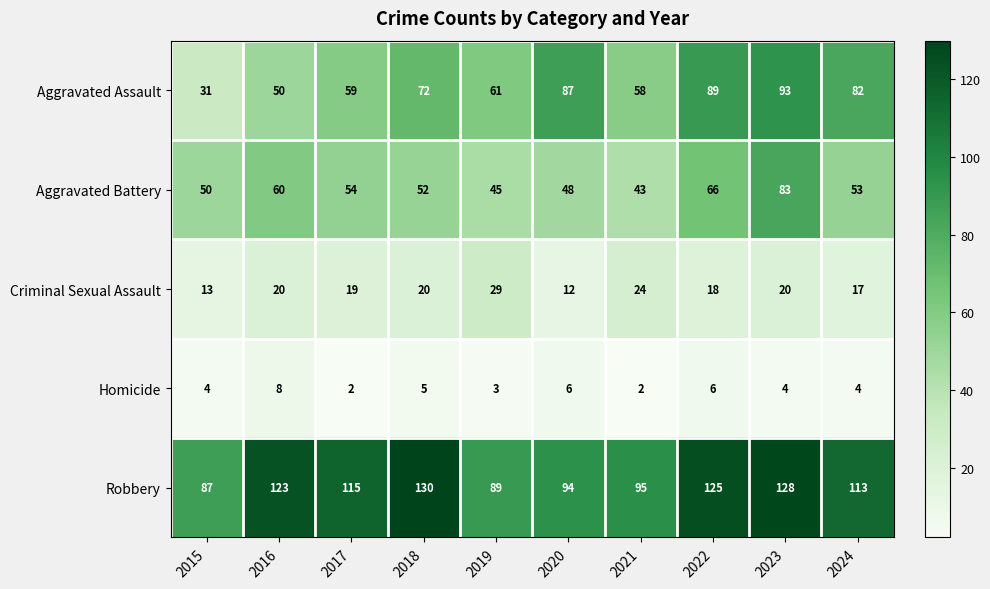

Where does the Robbery series first go above 115?

2016